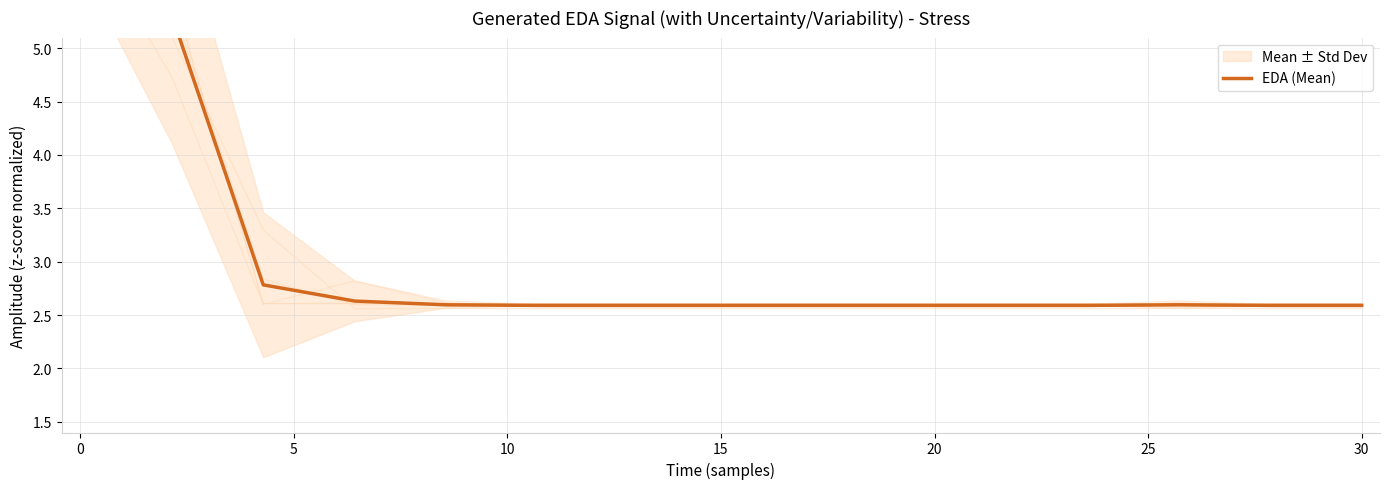

The chart shows a value of 2.6 at 9. True or false?

True